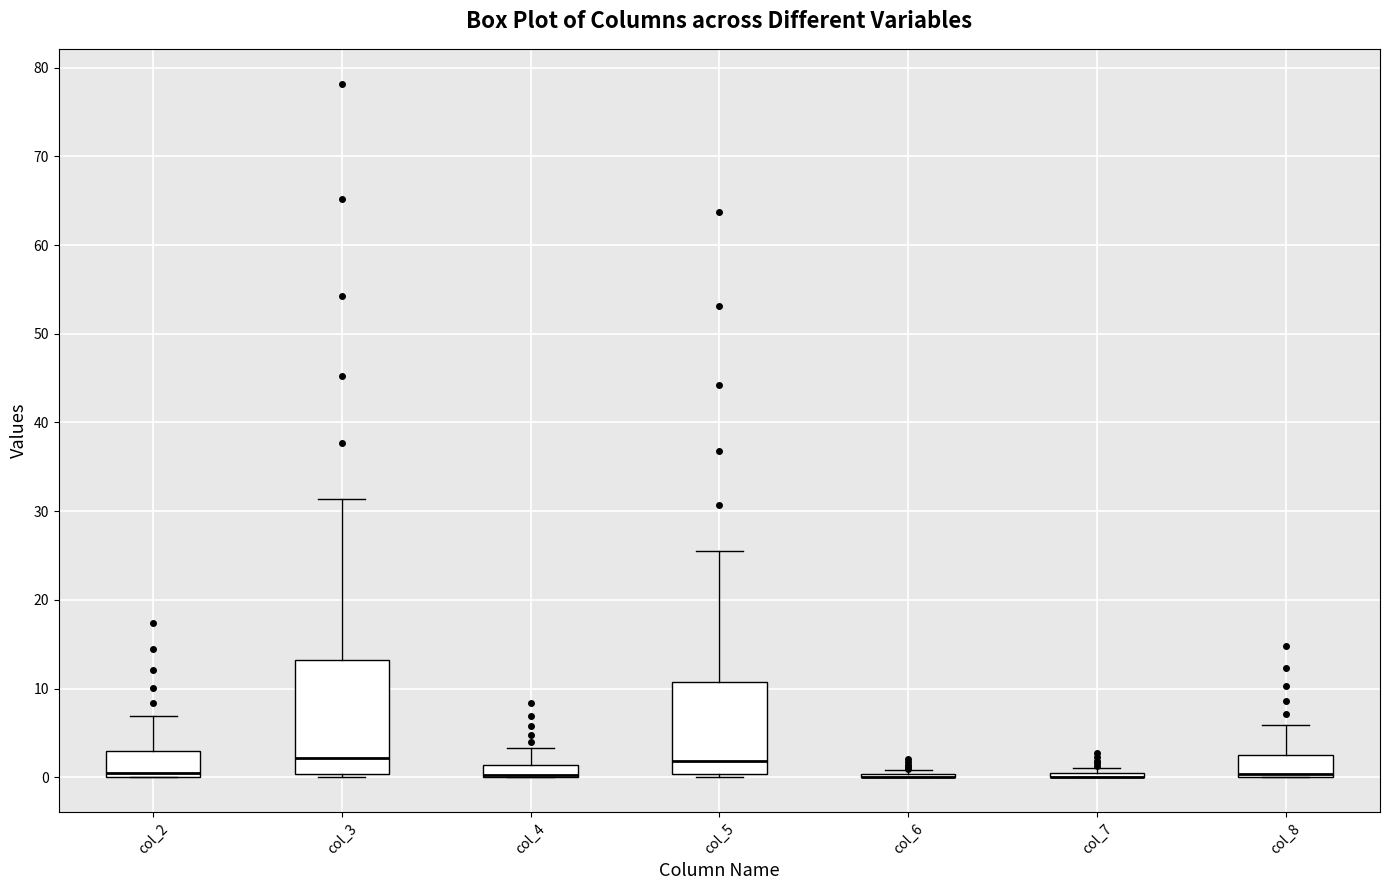

Comparing the boxes themselves (not the whiskers), which one is the tallest?

col_3